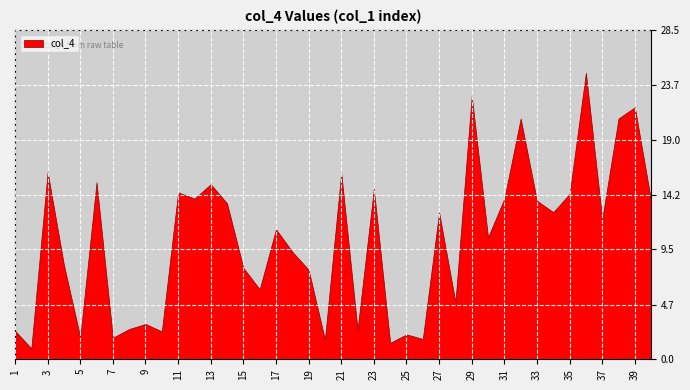

What is the value of the 19th point from the left?

7.7